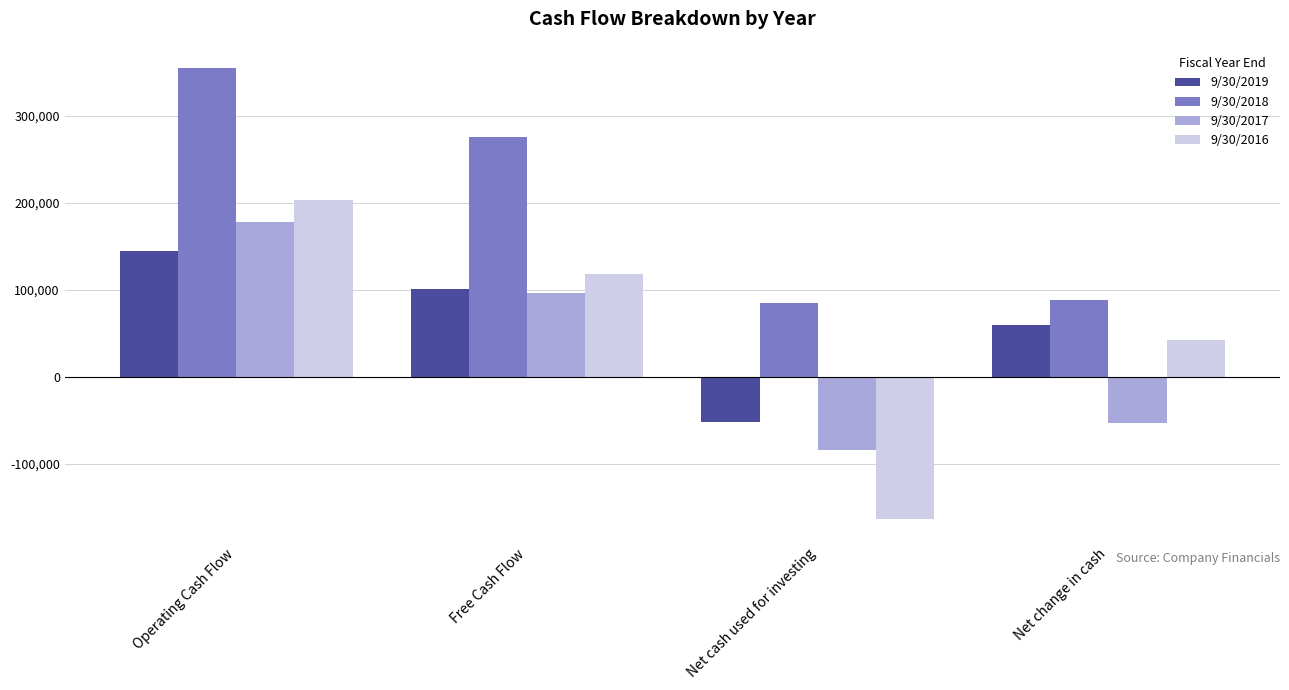

How many values in the 9/30/2019 series are below 100775?

2